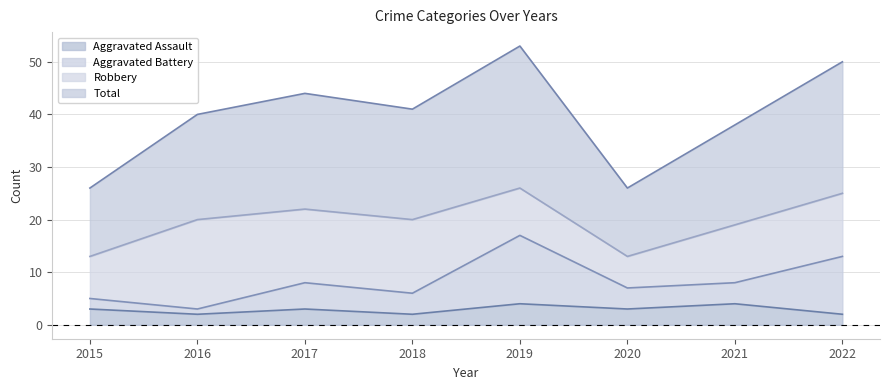

True or false: Aggravated Battery has more than 1 points higher than both neighbors.

True